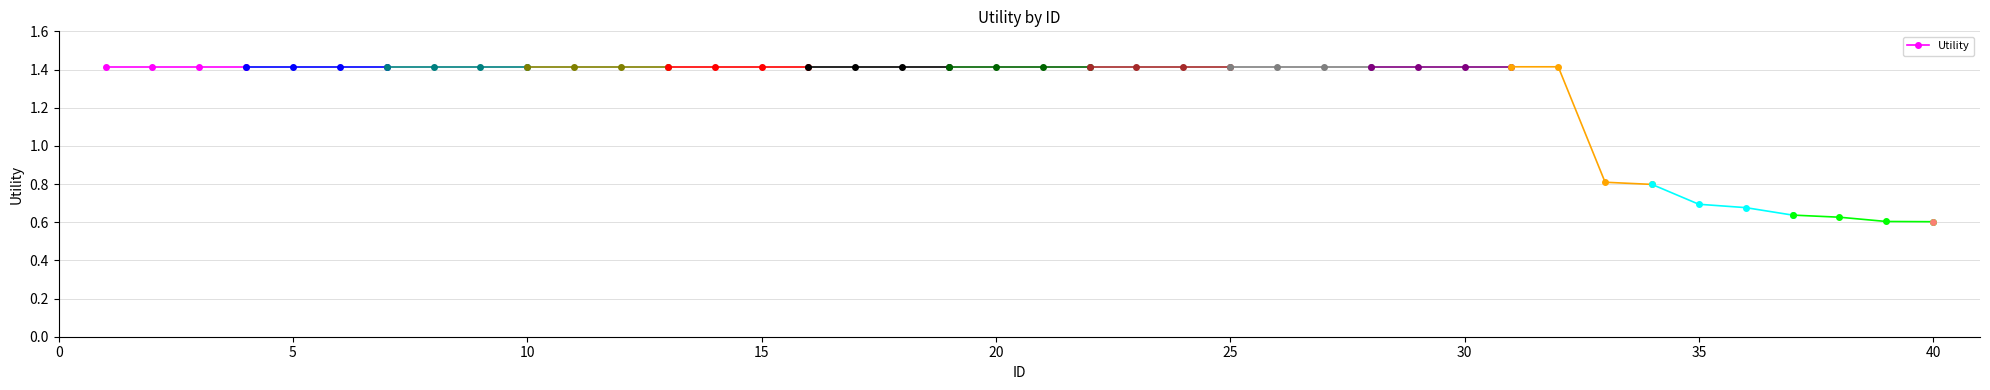

Where does the data first go above 1?

1